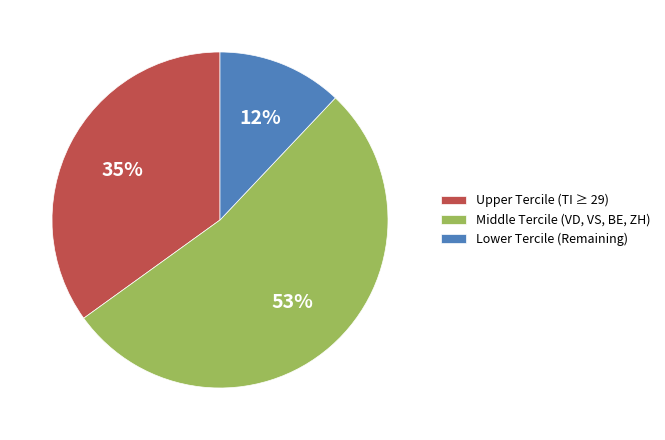

Is the sum of Upper Tercile (TI ≥ 29) and Lower Tercile (Remaining) greater than half?

No